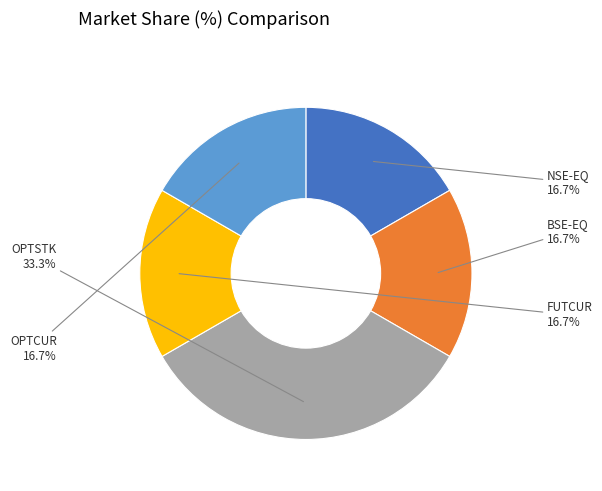

True or false: OPTCUR accounts for 29% of the total.

False